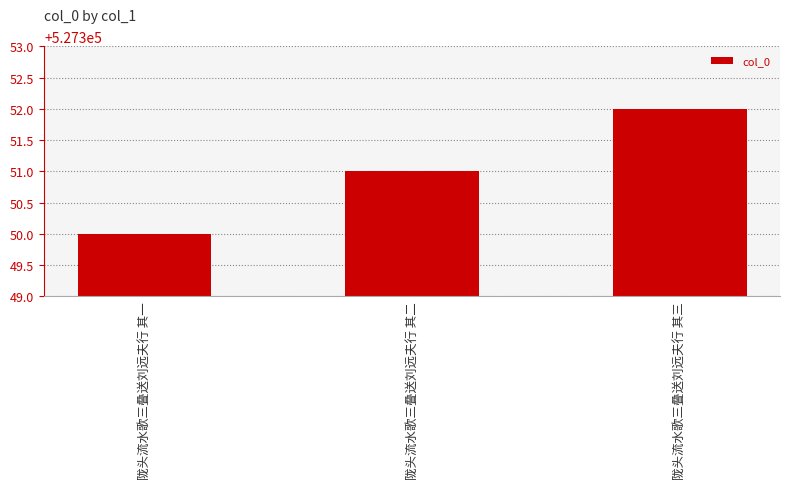

What is the sum of the values at 陇头流水歌三叠送刘远夫行 其一 and 陇头流水歌三叠送刘远夫行 其三?

1054702